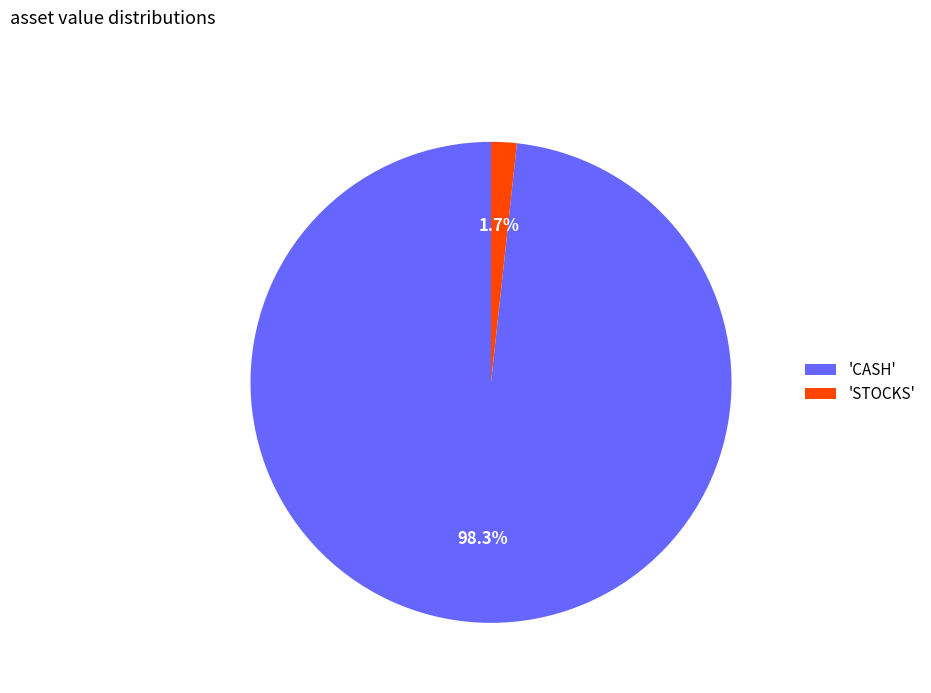

Between 'STOCKS' and 'CASH', which is larger?

'CASH'